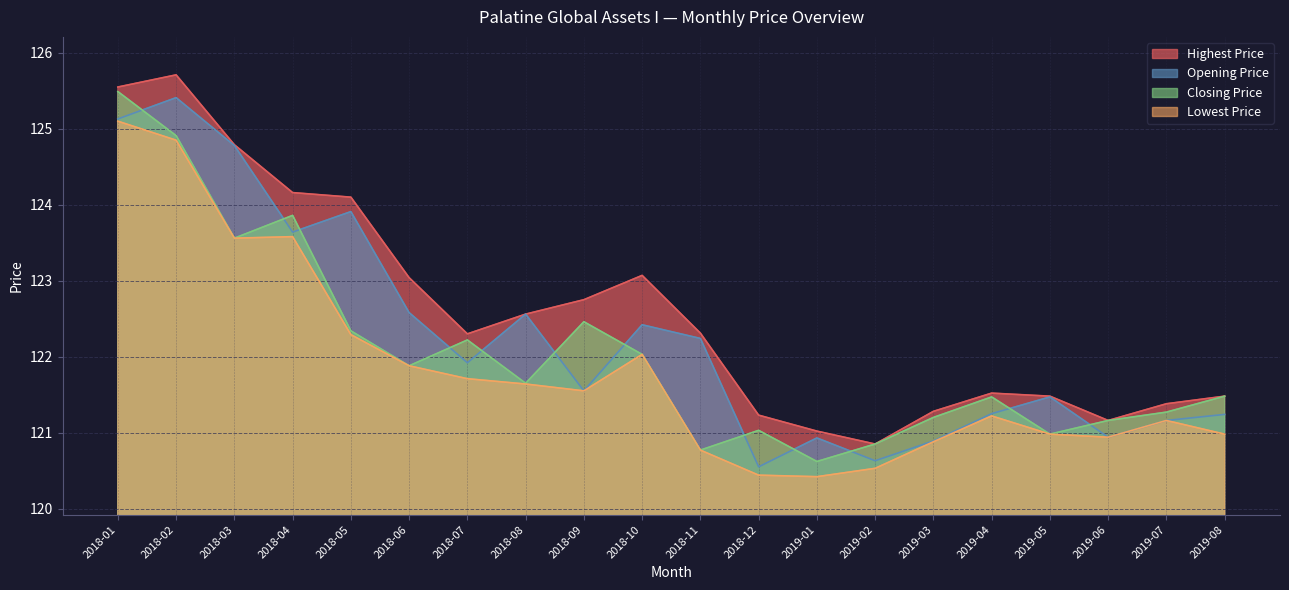

What is the sum of the Highest Price values at 2018-12 and 2018-05?

245.3